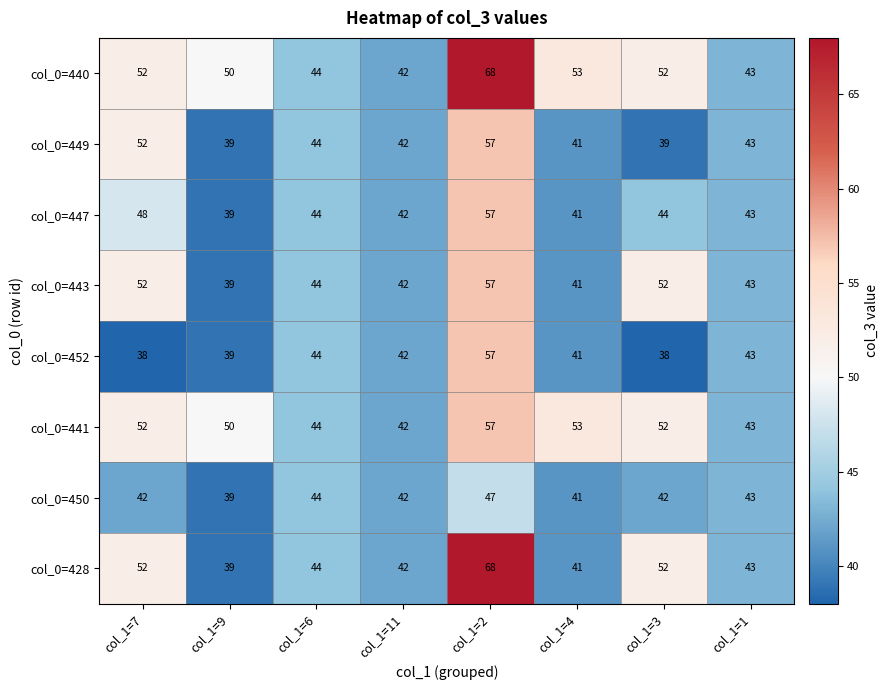

What is the difference between the highest and lowest values at col_1=2?

21